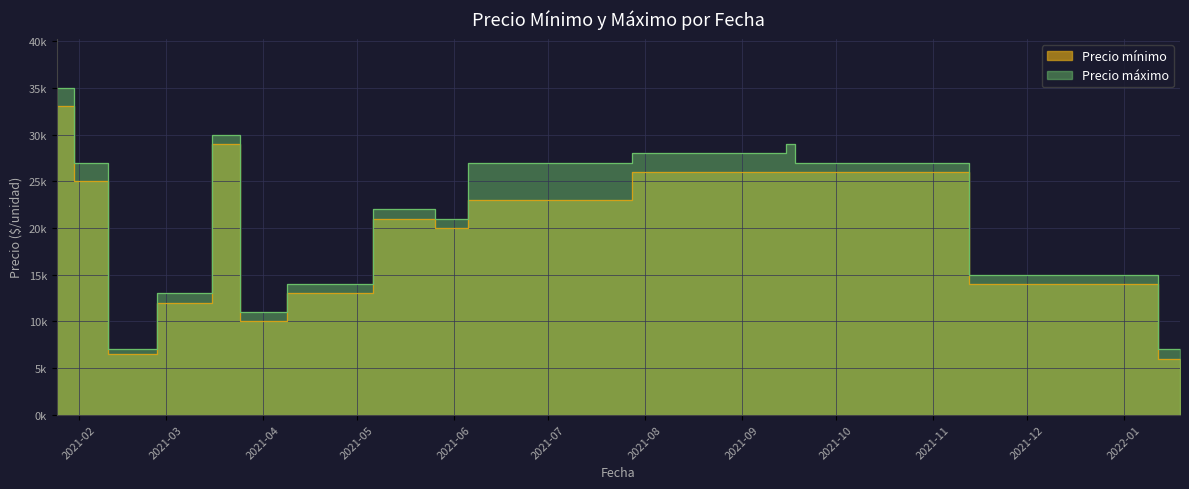

Reading left to right, extract all data points from this chart.

Precio mínimo: 33000	25000	6500	12000	29000	10000	13000	21000	20000	23000	26000	26000	26000	14000	6000
Precio máximo: 35000	27000	7000	13000	30000	11000	14000	22000	21000	27000	28000	29000	27000	15000	7000